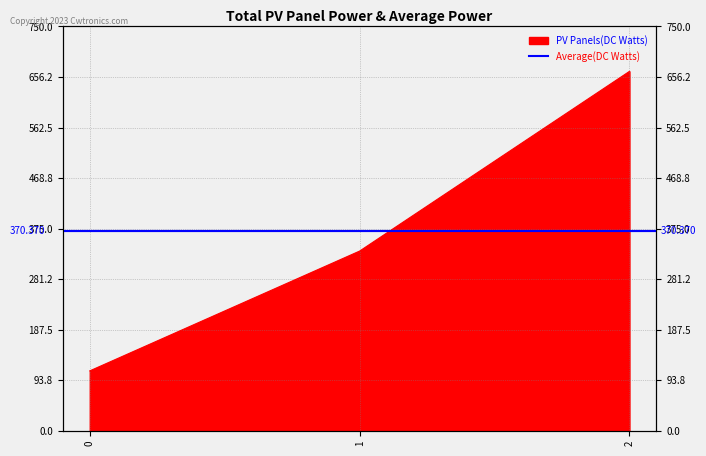

The value at 0 is 189.0. True or false?

False